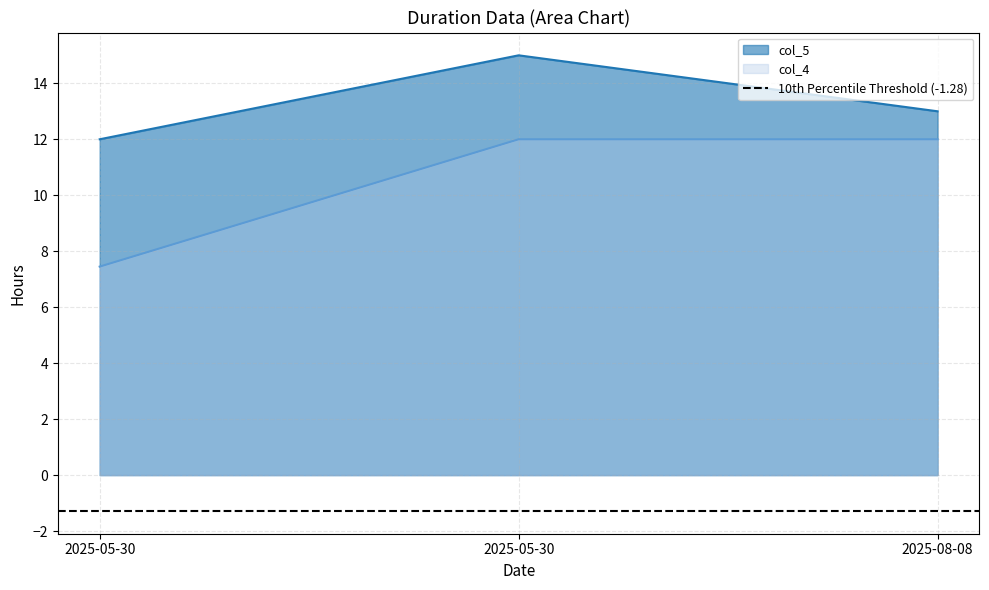

What is the maximum value for col_4?

12.0